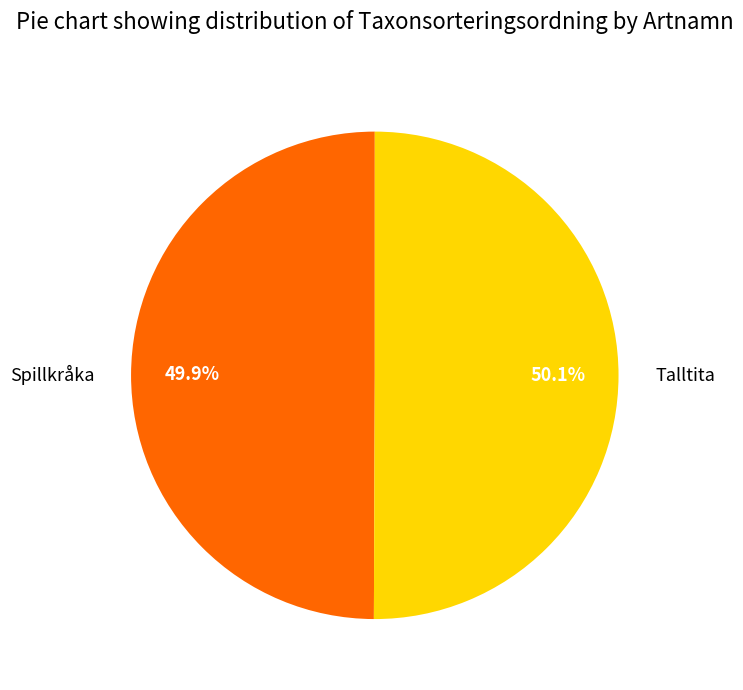

What is the ratio of the value at Talltita to the value at Spillkråka?

1.0